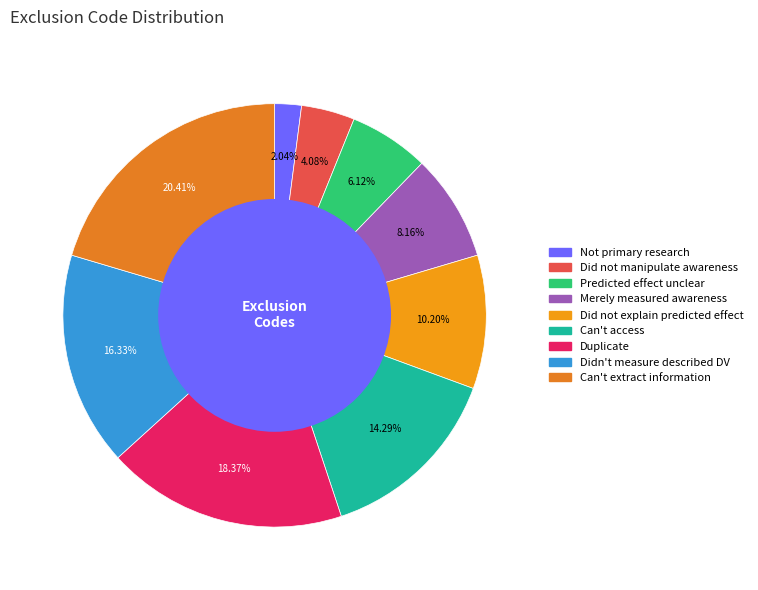

How much of the chart is everything except Can't access?

85.7%